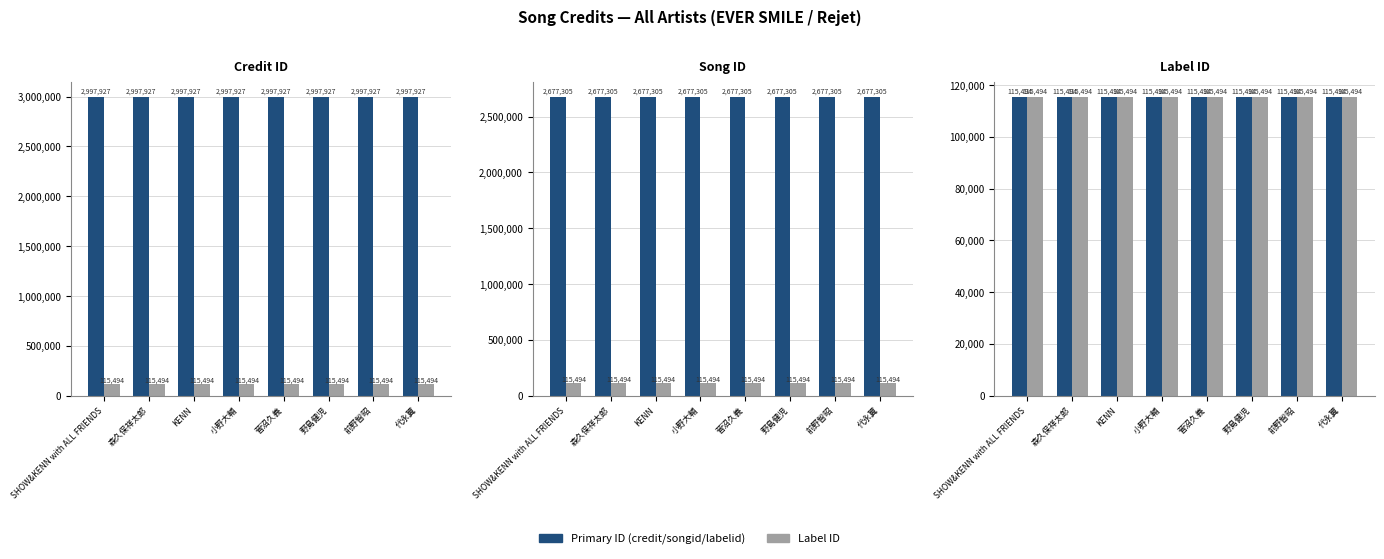

Rank the categories by labelid value from lowest to highest.

SHOW&KENN with ALL FRIENDS, 森久保祥太郎, KENN, 小野大輔, 菅沼久義, 野島健児, 前野智昭, 代永翼